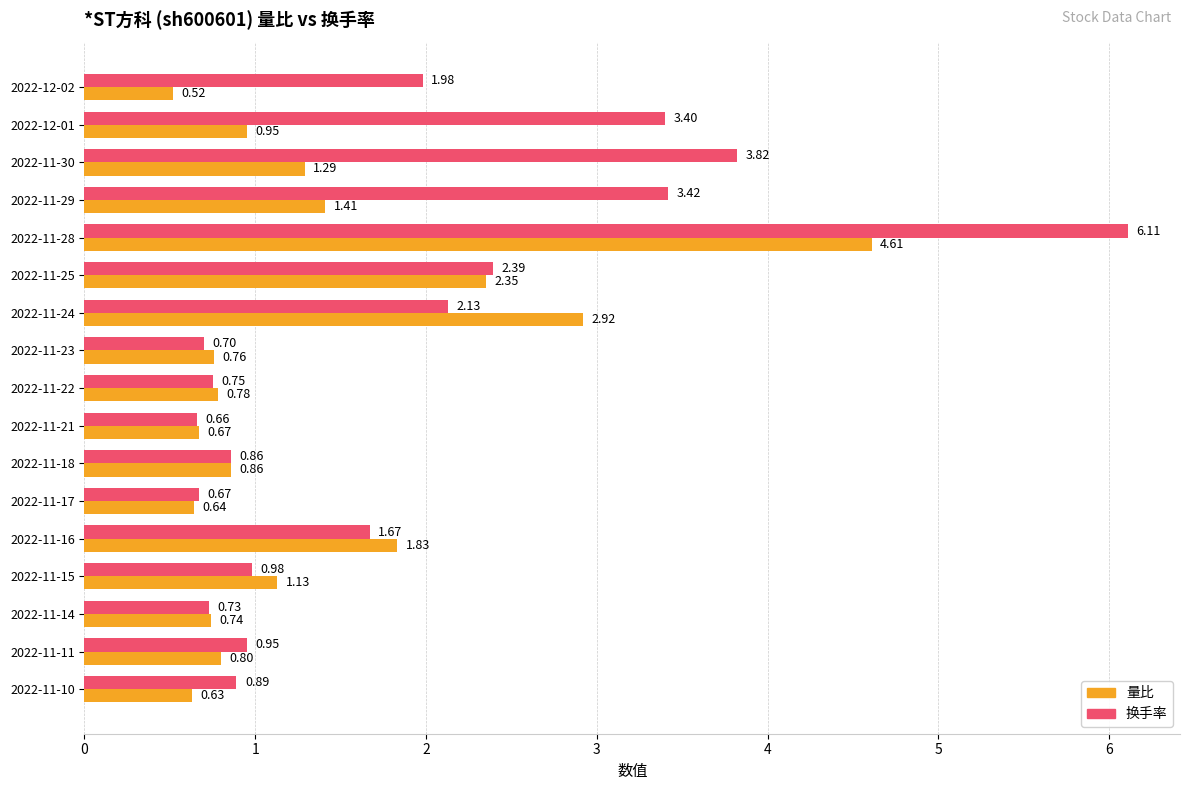

List the series in order of their peak value, lowest first.

量比, 换手率